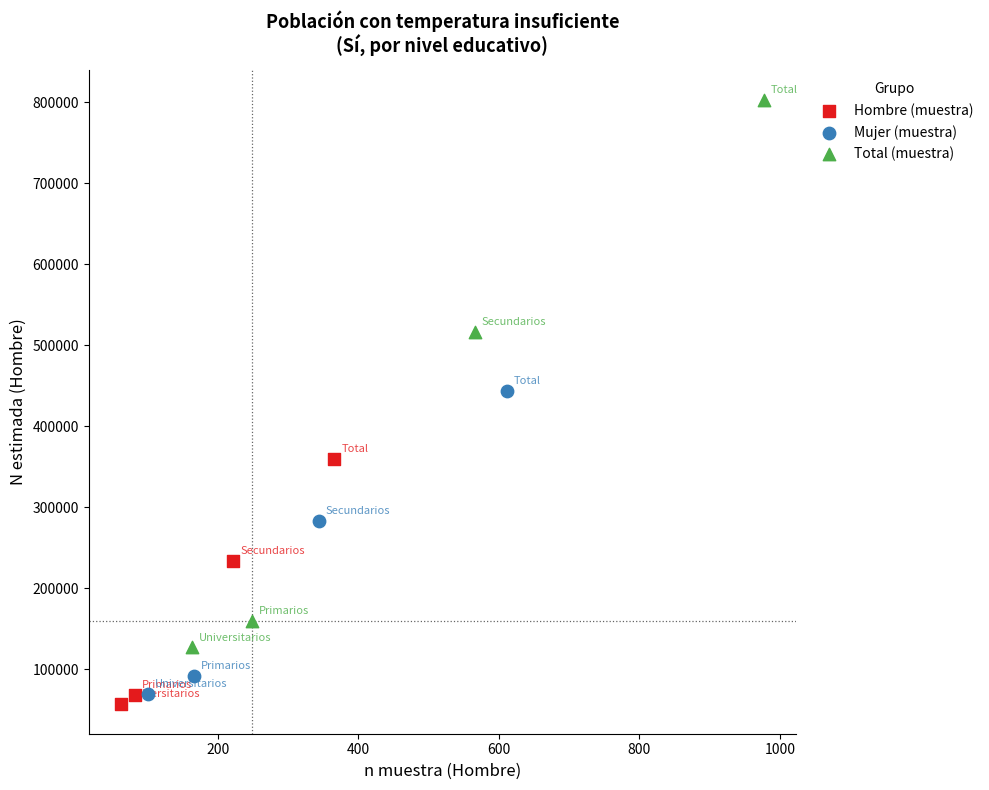

Which series reaches the maximum Y coordinate?

Total (muestra)